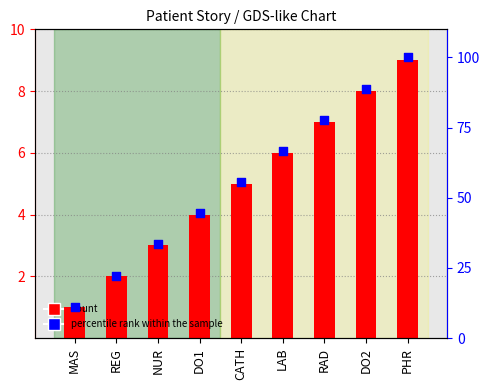

At how many categories does at least one series exceed 59?

4